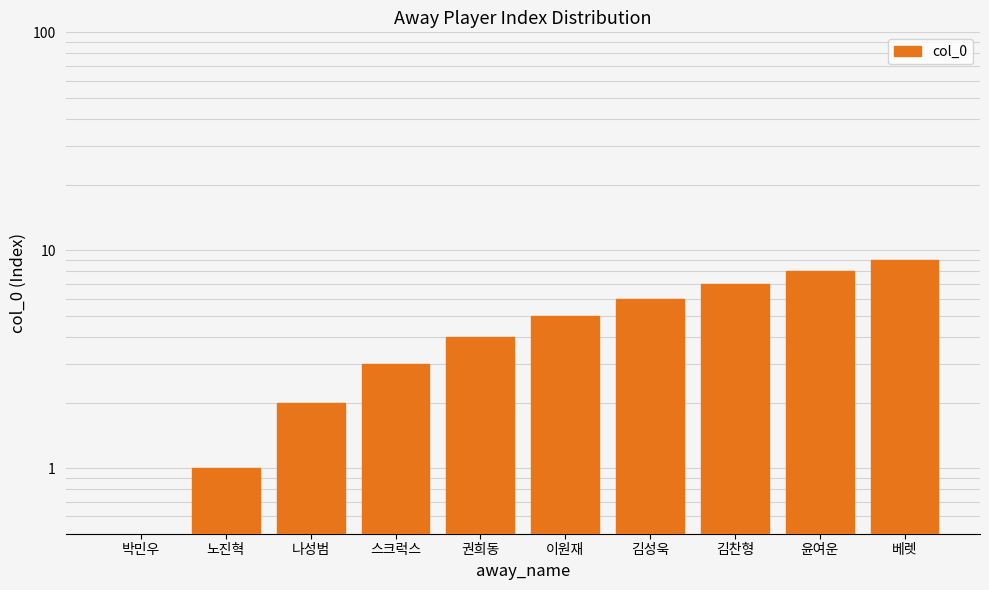

What is the label of the 7th bar from the right?

스크럭스